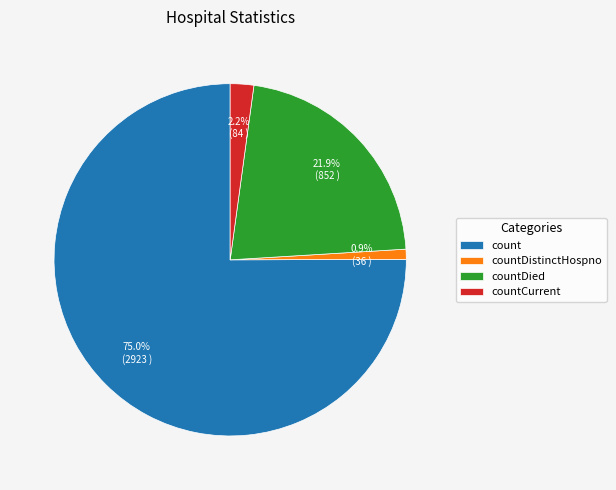

Rank the categories by value from lowest to highest.

countDistinctHospno, countCurrent, countDied, count